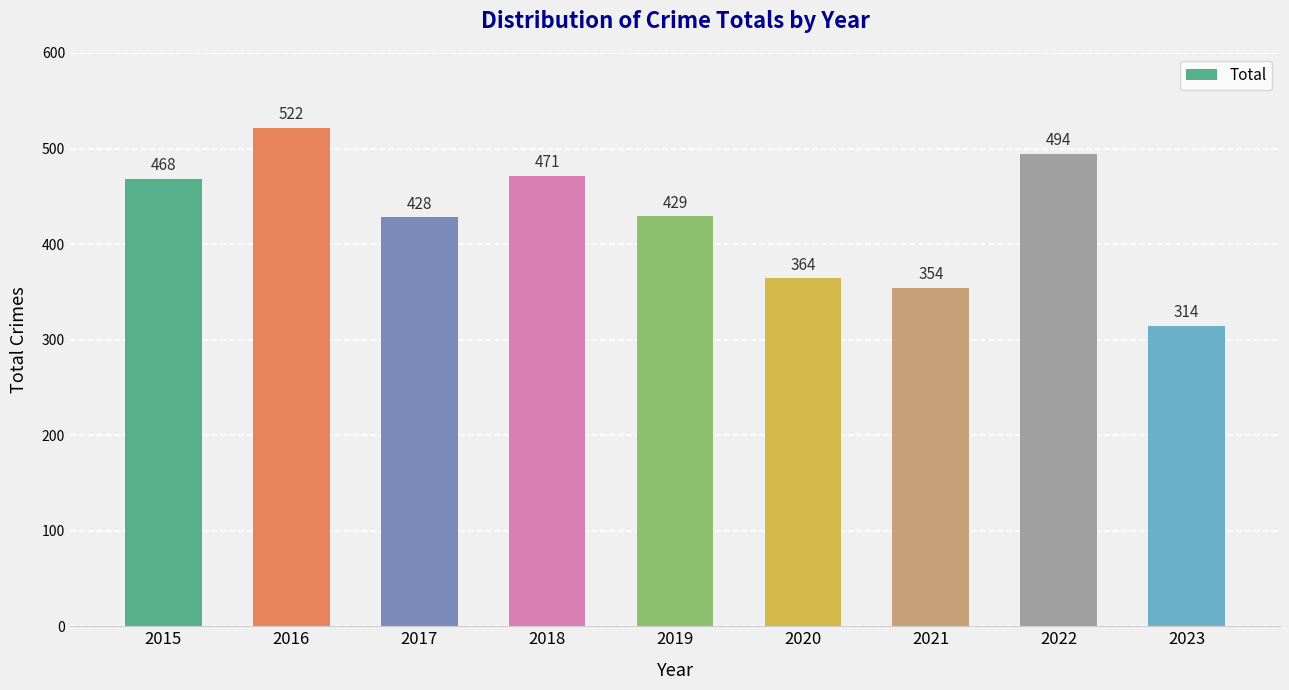

What is the sum of all values?

3844